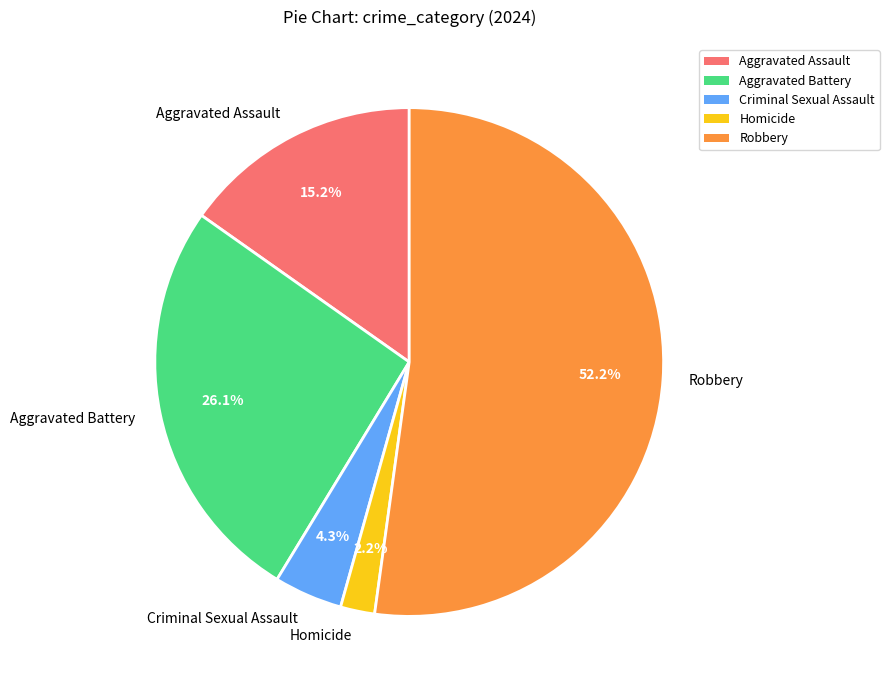

To the nearest percent, what portion does Aggravated Battery represent?

26%